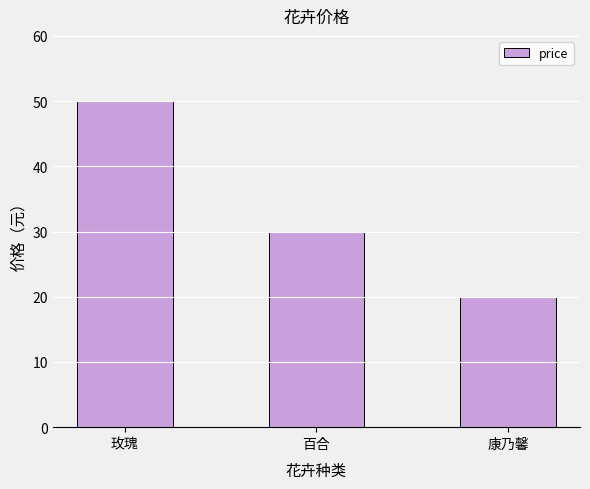

What position from the right is 康乃馨?

1